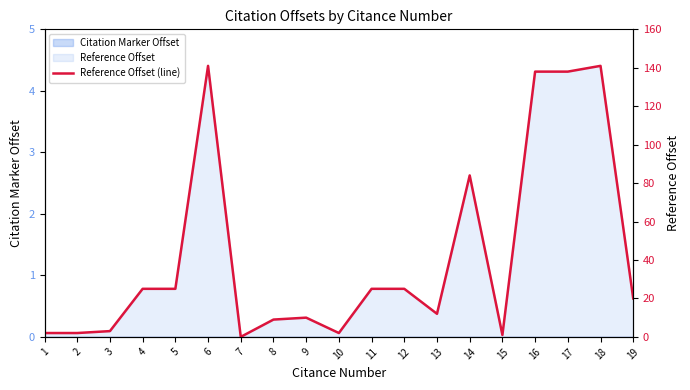

Reading left to right, extract all data points from this chart.

1=2	2=2	3=3	4=25	5=25	6=141	7=0	8=9	9=10	10=2	11=25	12=25	13=12	14=84	15=1	16=138	17=138	18=141	19=20